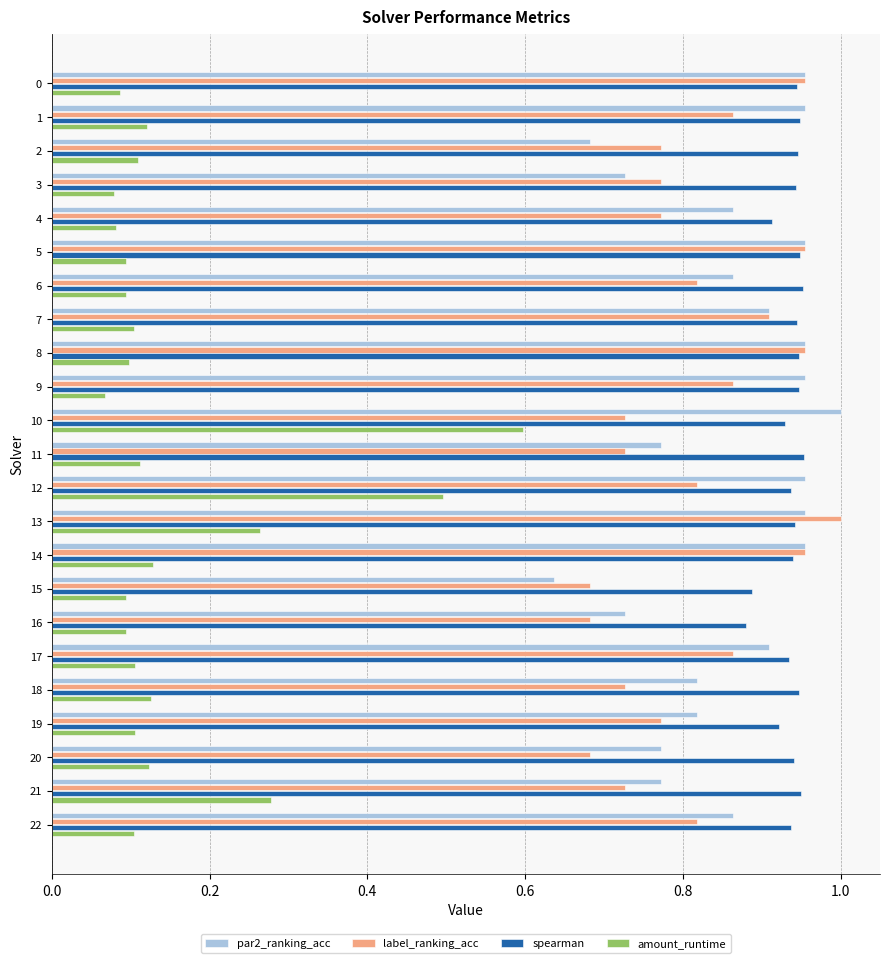

At which label does label_ranking_acc reach its peak?

13